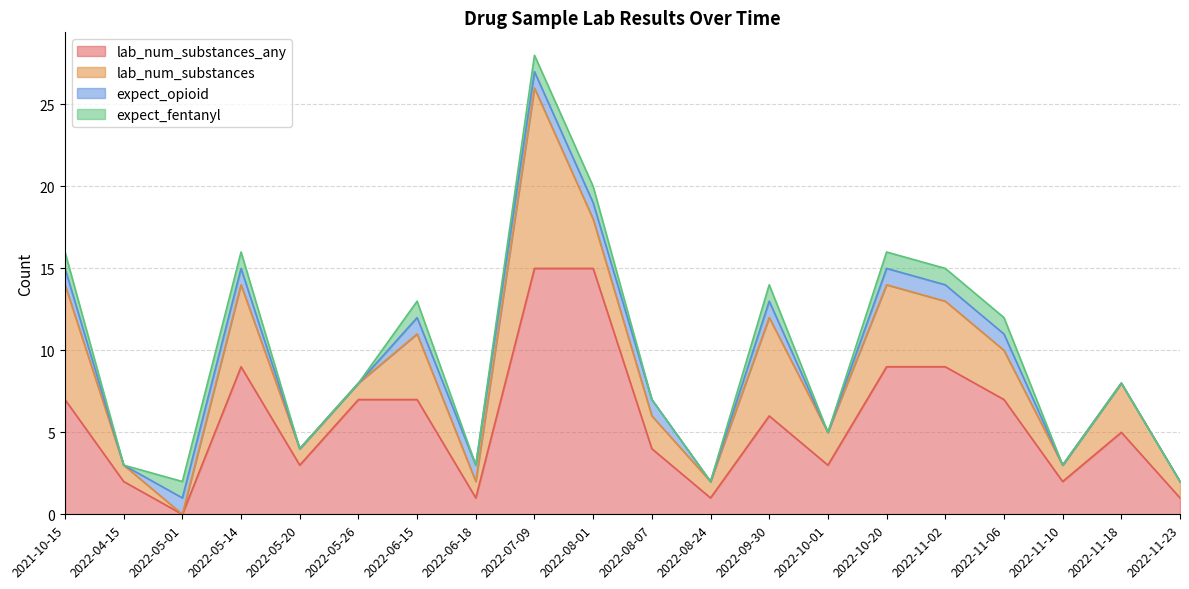

Rank the series by their maximum value, from lowest to highest.

expect_opioid, expect_fentanyl, lab_num_substances, lab_num_substances_any